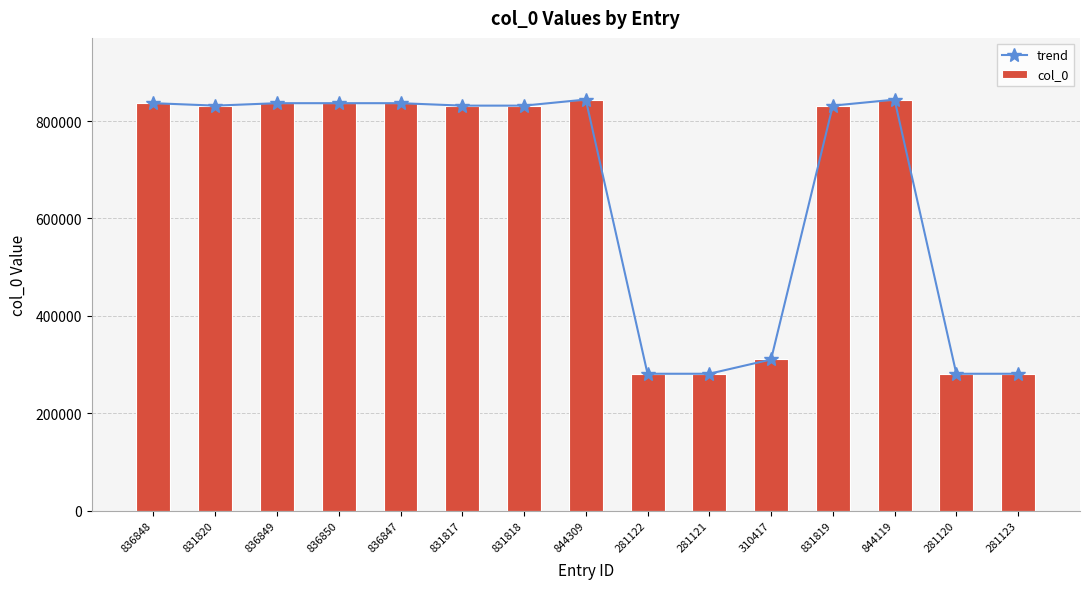

True or false: col_0 has a value of 844309 at 844309.

True